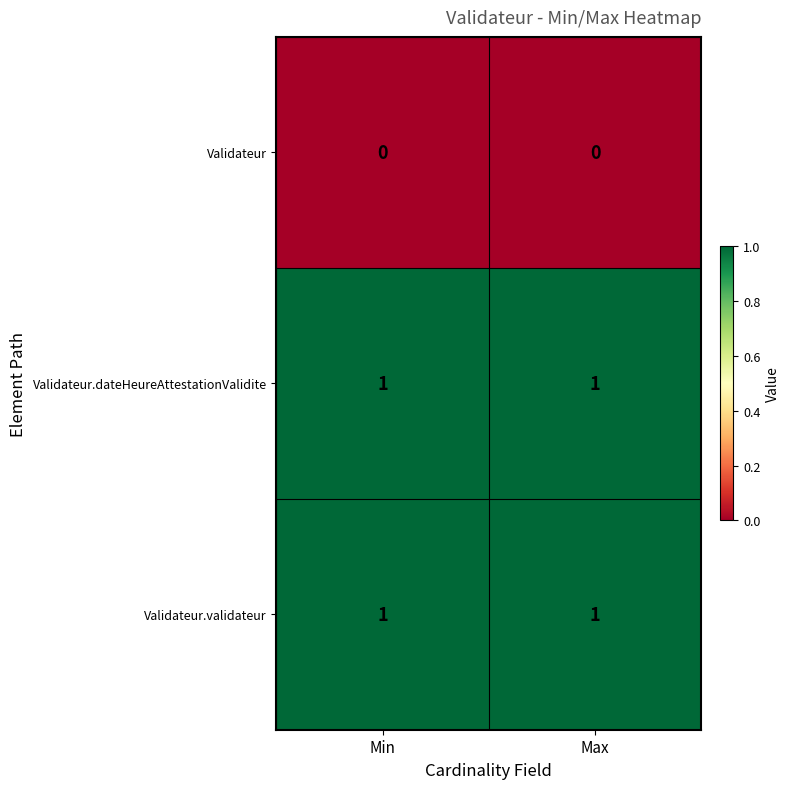

The value of Validateur.dateHeureAttestationValidite at Max is 1. True or false?

True